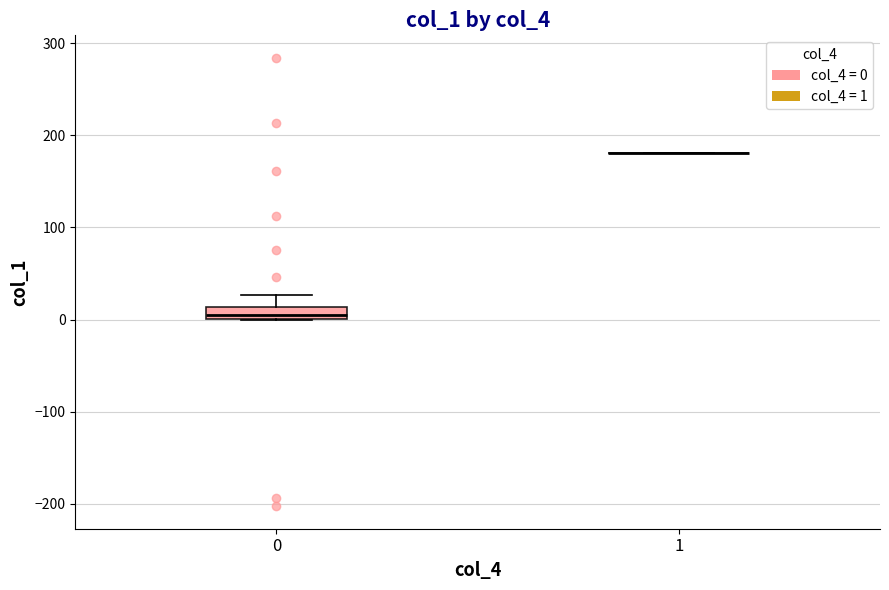

Which box is the tallest, from its lower edge to its upper edge?

0